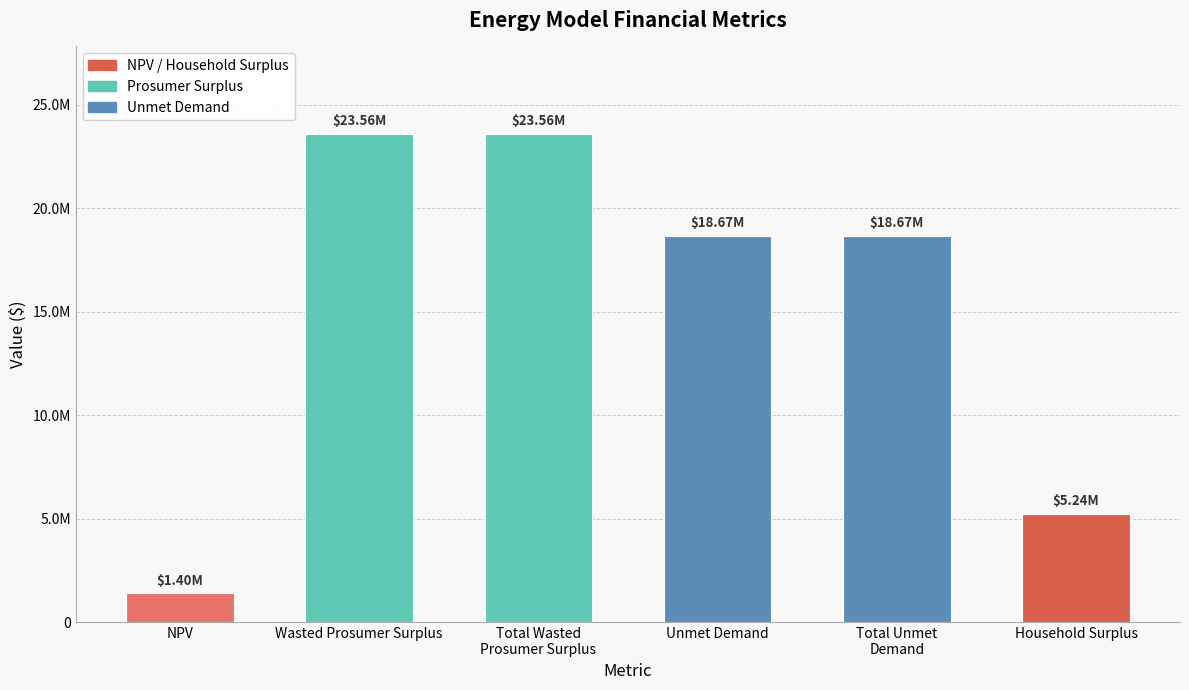

Does the chart contain any negative values?

No